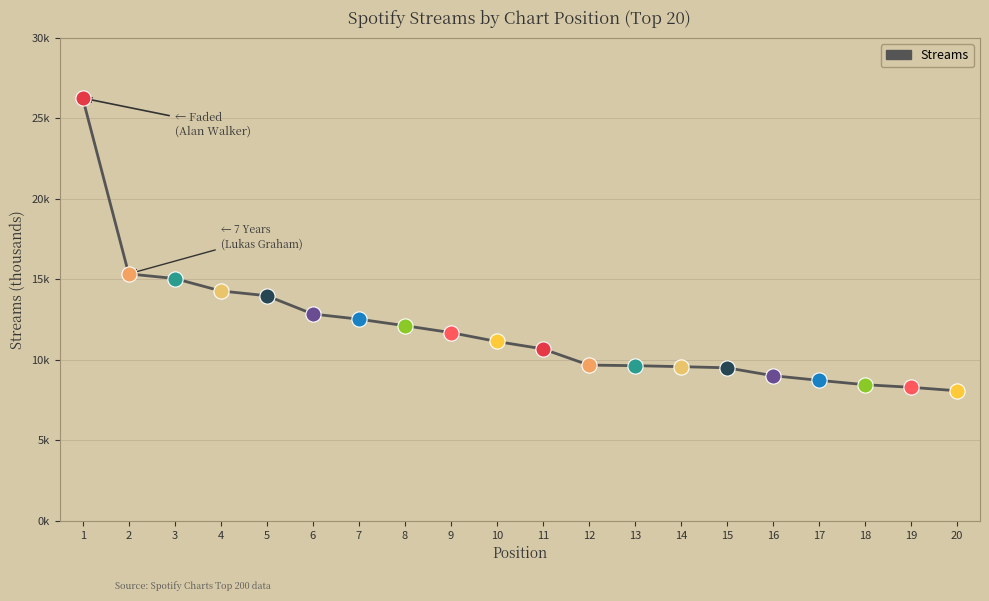

Is this an area chart (filled region under the line)?

No